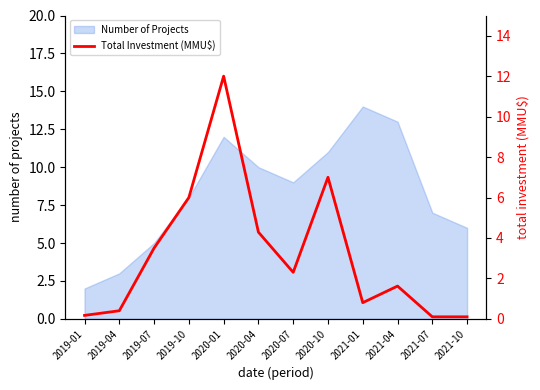

How many lines are shown in the chart?

1